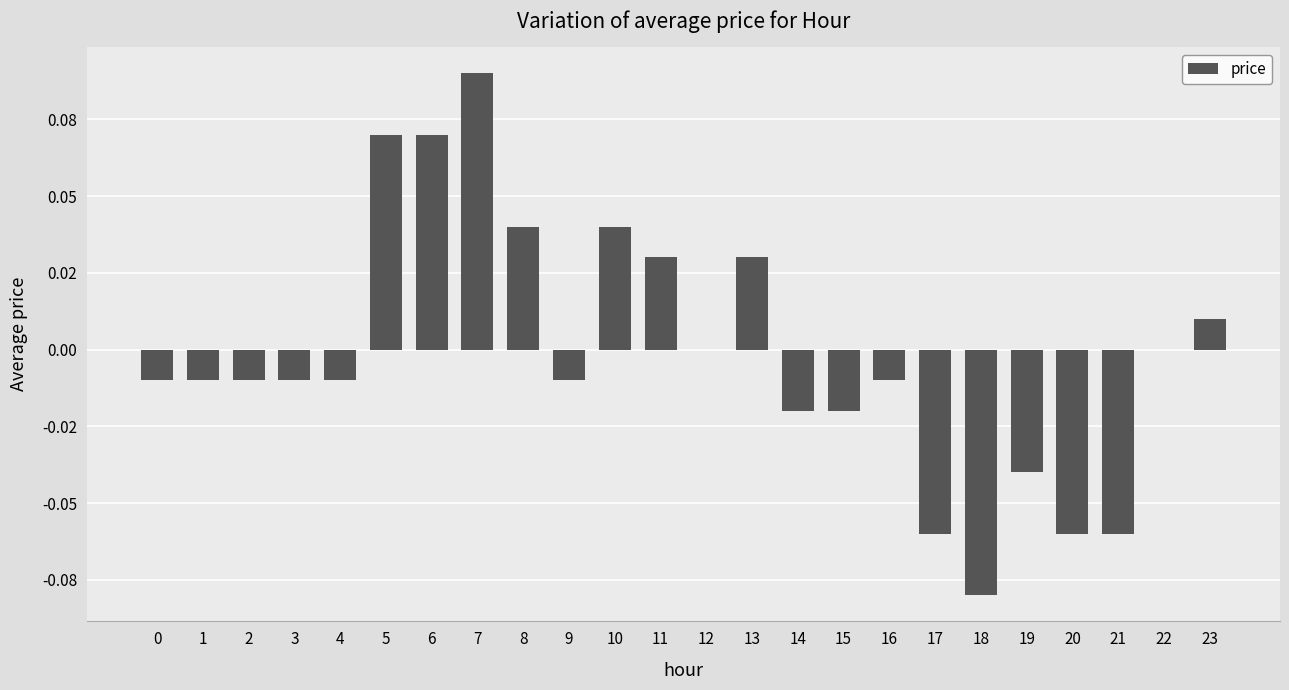

True or false: the data shows -0.0 at 14.

False